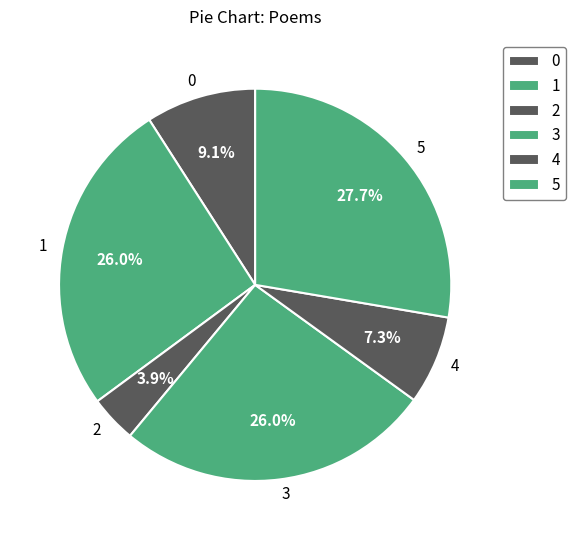

Do 0 and 3 together represent more than half of the pie?

No